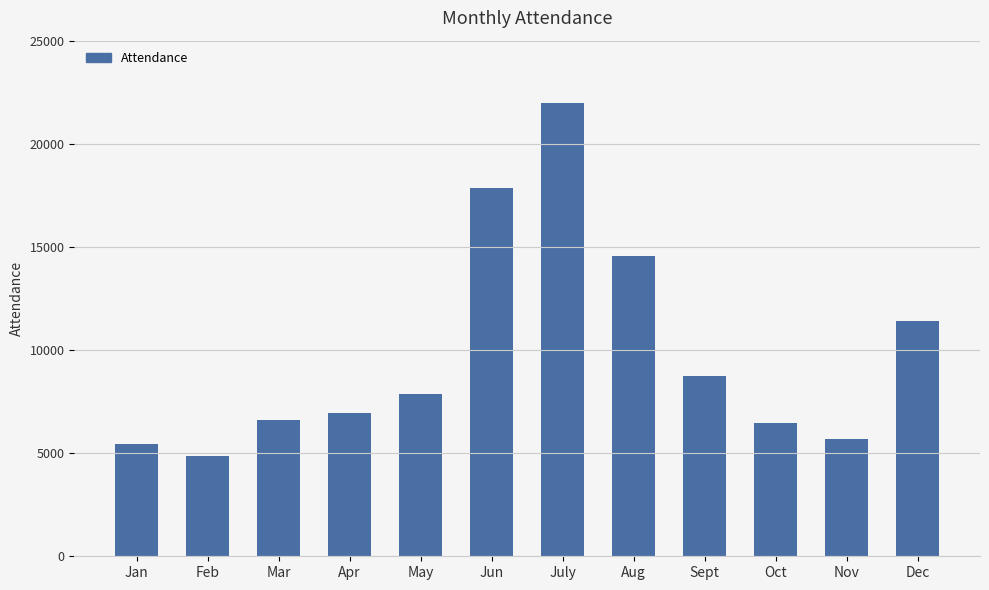

What is the maximum value shown in the chart?

21967